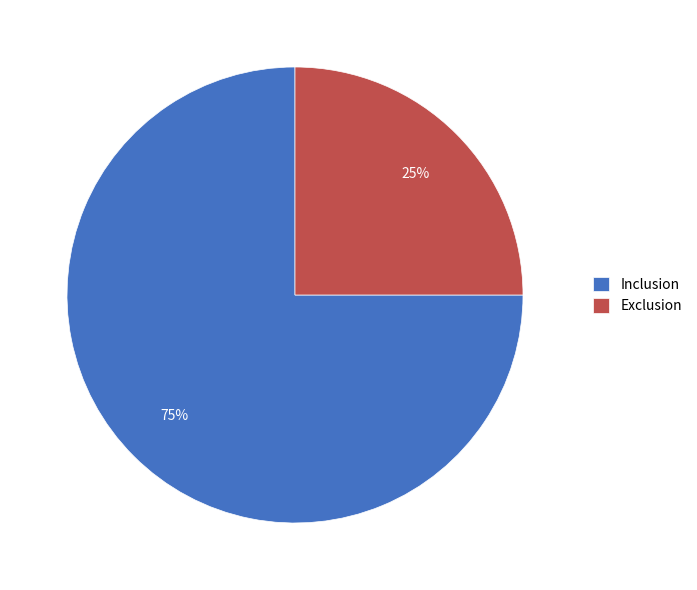

The Exclusion slice represents 18% of the pie. True or false?

False